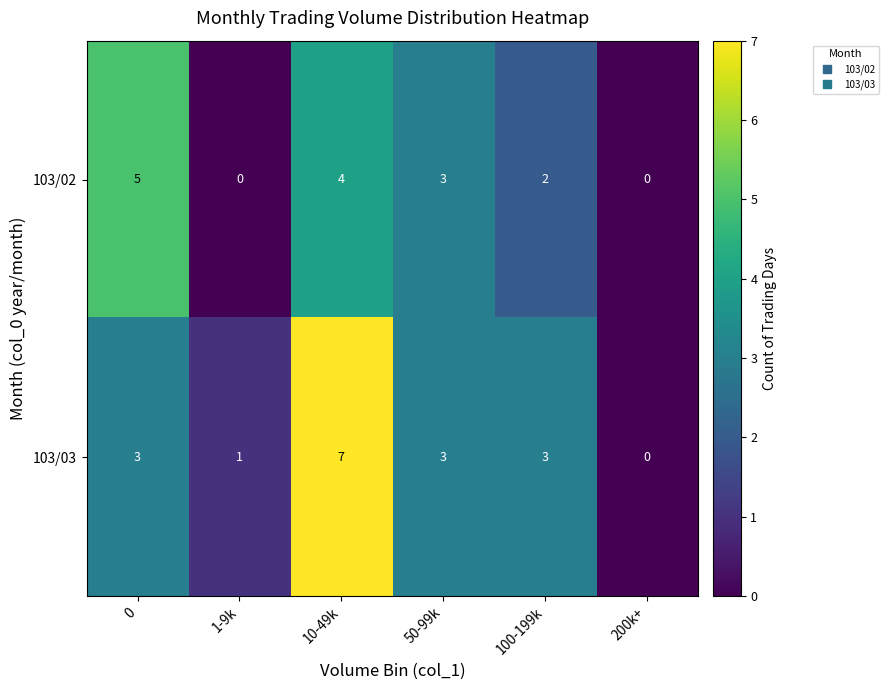

Reading right to left, extract all data points from this chart.

103/02: 200k+=0	100-199k=2	50-99k=3	10-49k=4	1-9k=0	0=5
103/03: 200k+=0	100-199k=3	50-99k=3	10-49k=7	1-9k=1	0=3